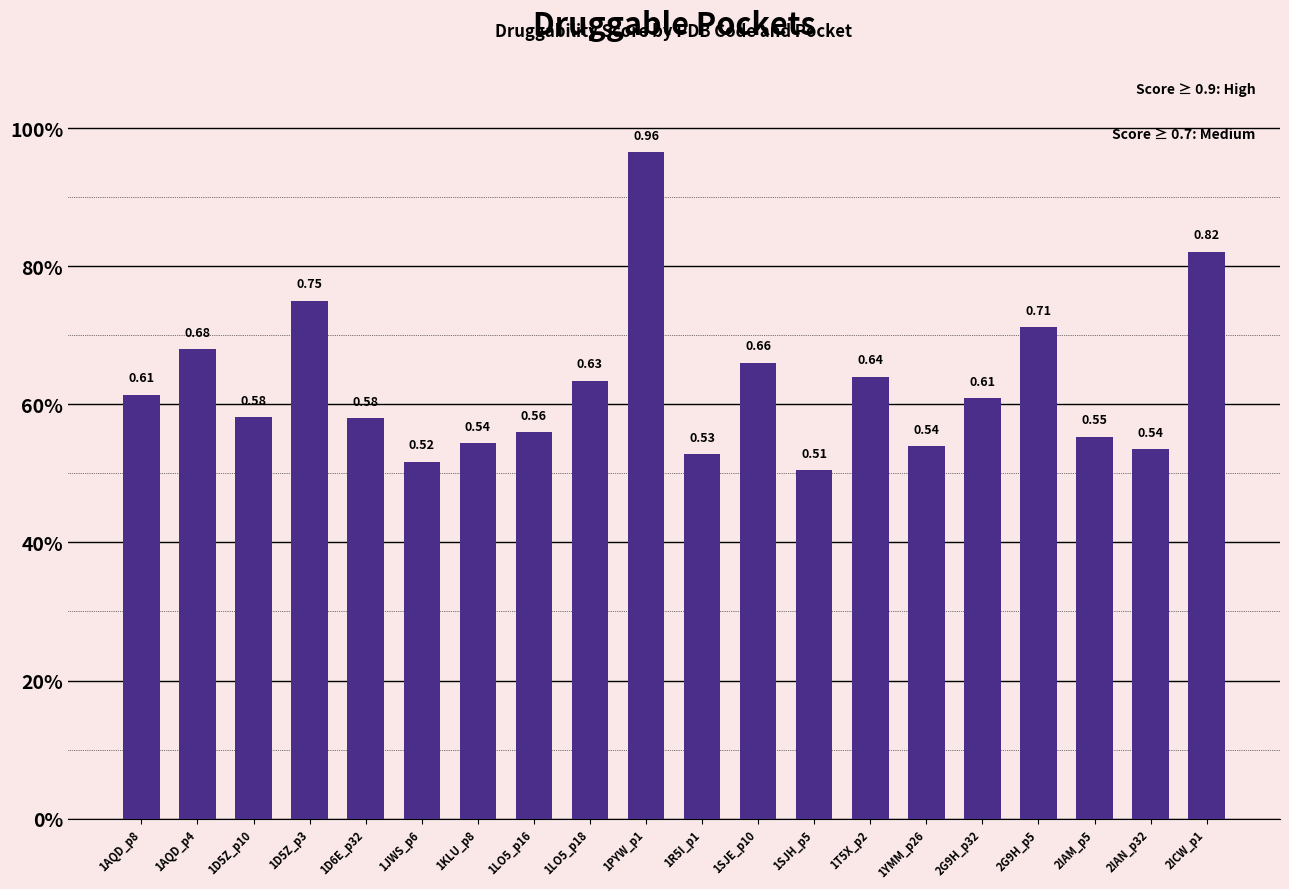

What is the approximate value at 1D5Z_p3?

0.8